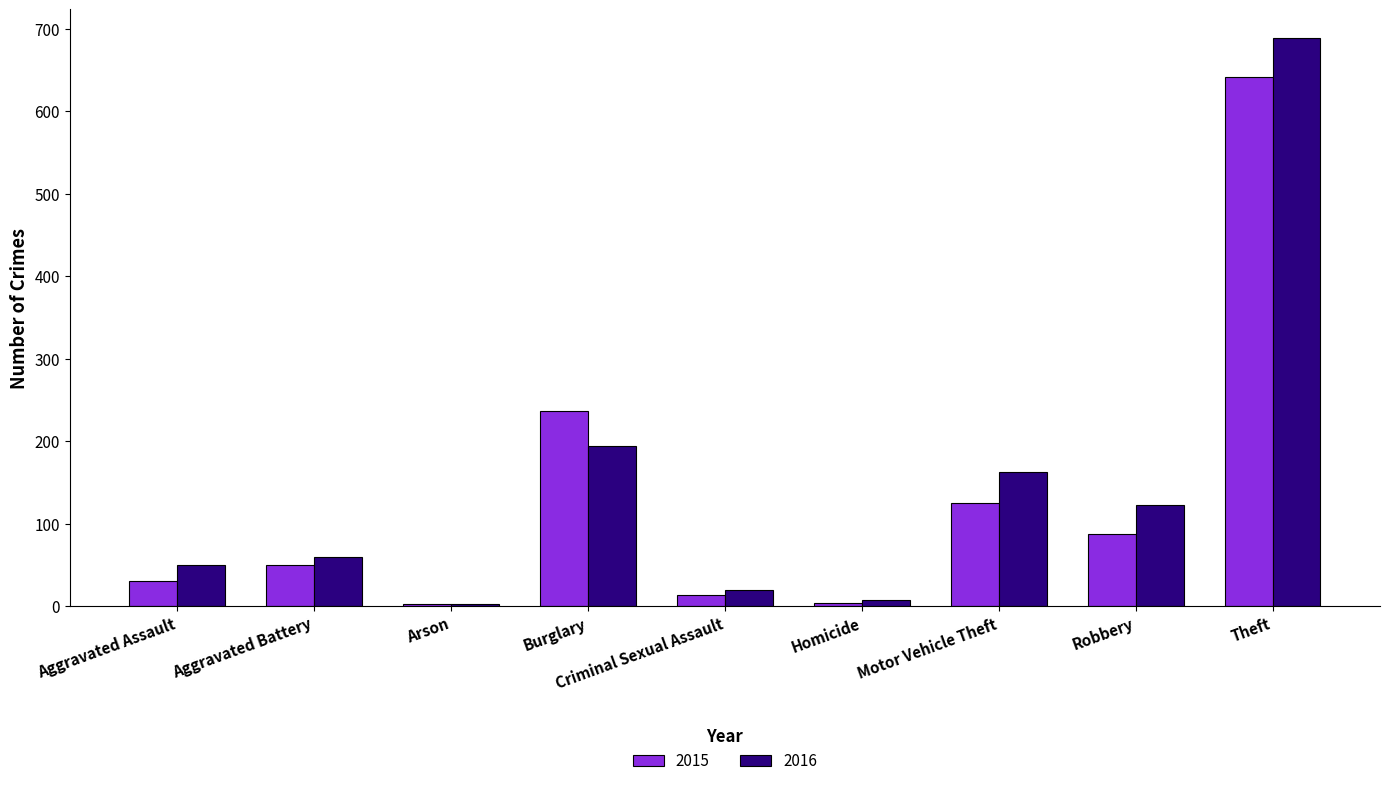

Which category has the highest value in the 2016 series?

Theft